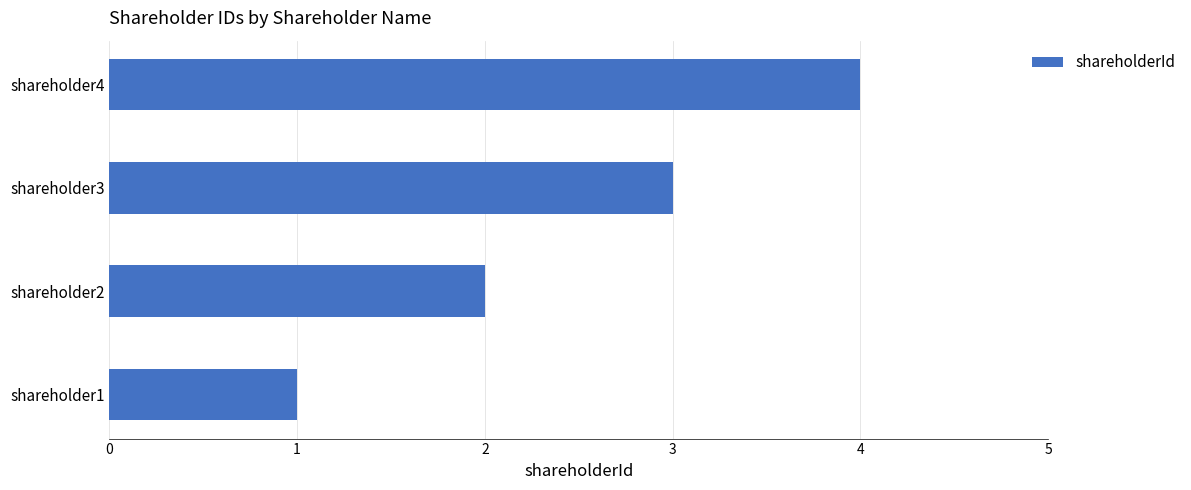

Count the values in the range 2 to 4.

3